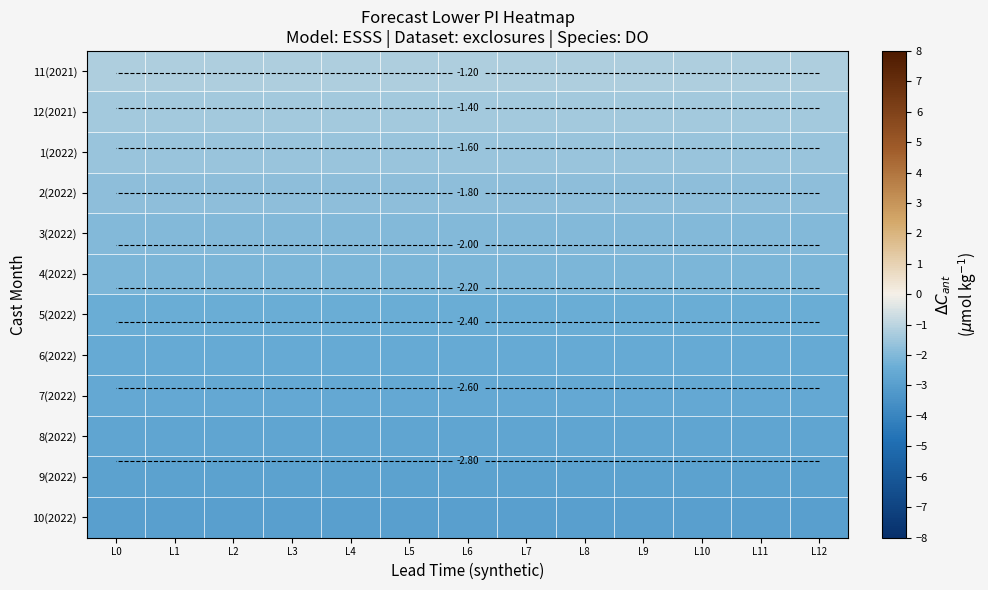

Read the 11(2021) value at L0.

-1.2